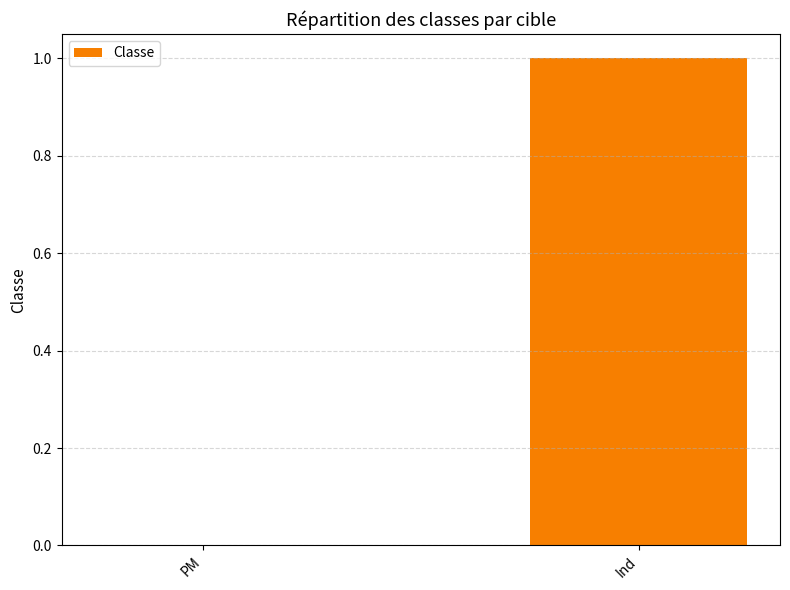

Which category has the highest value across all series?

Ind